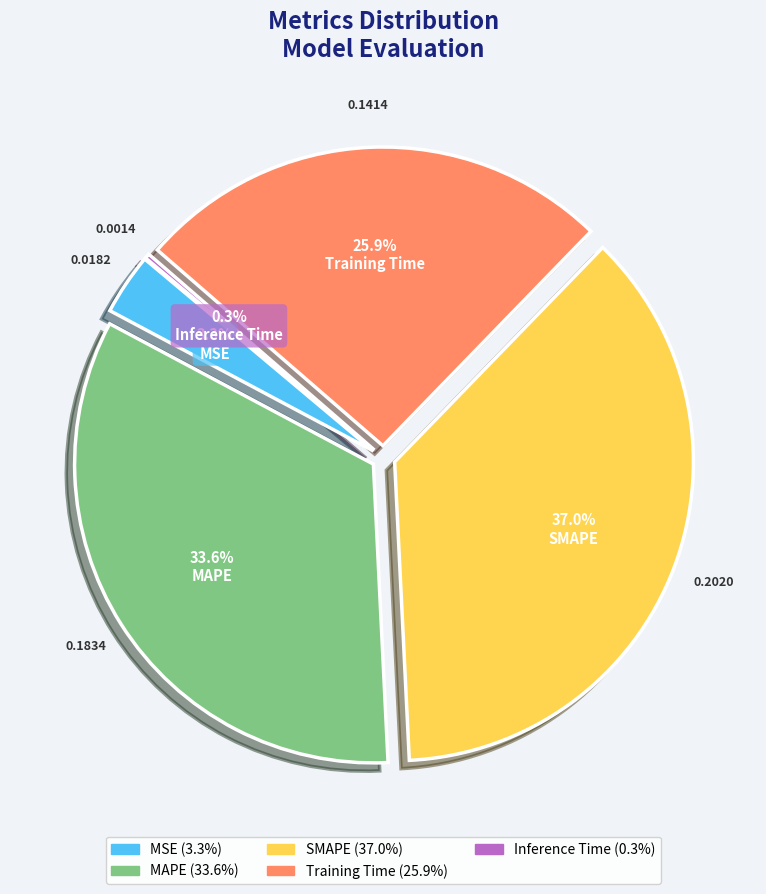

What percentage do SMAPE and MSE together represent?

40.3%